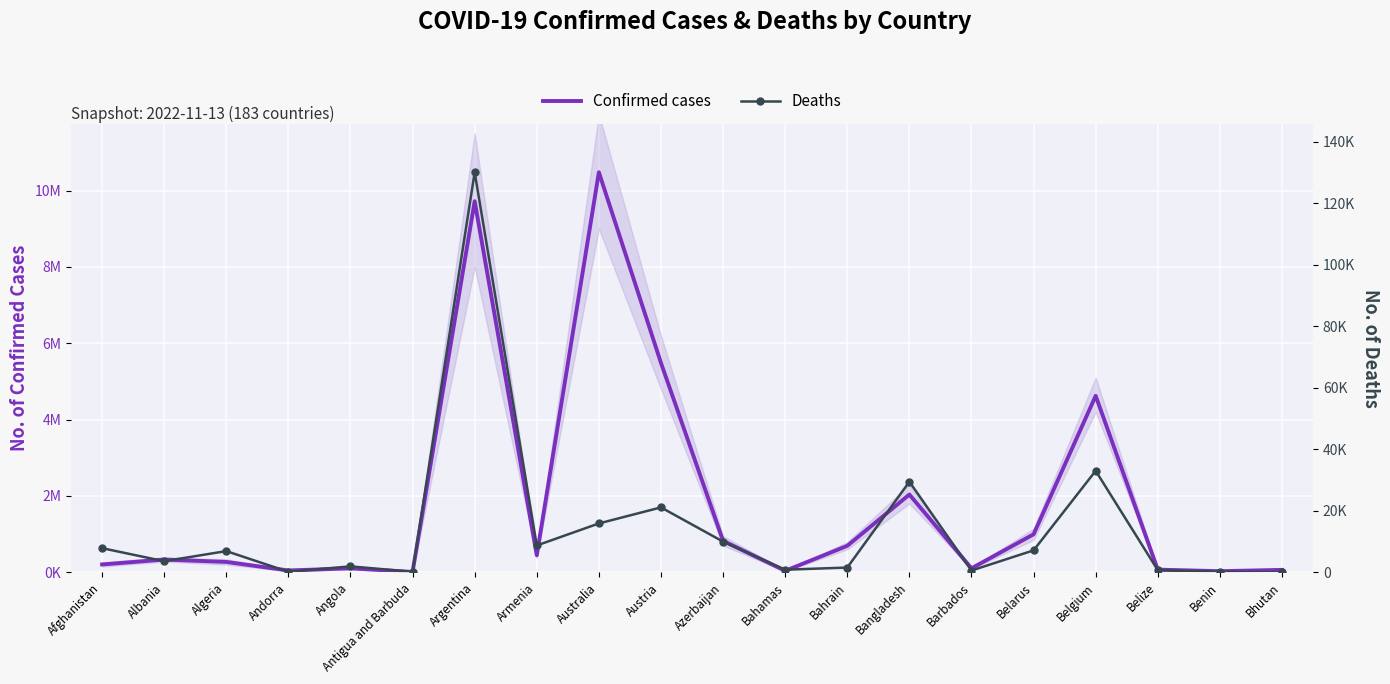

Where does the Deaths series first go above 6881?

Afghanistan